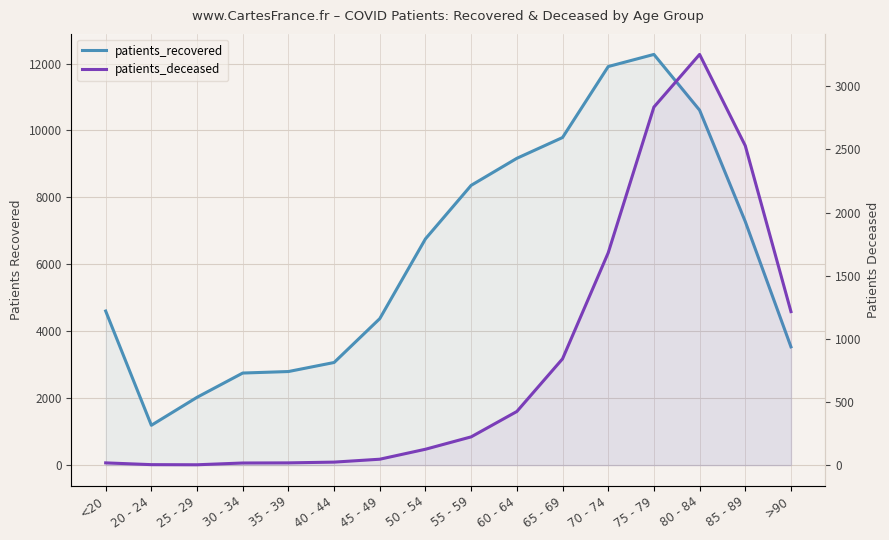

What is the difference between the patients_recovered values at 45 - 49 and <20?

227